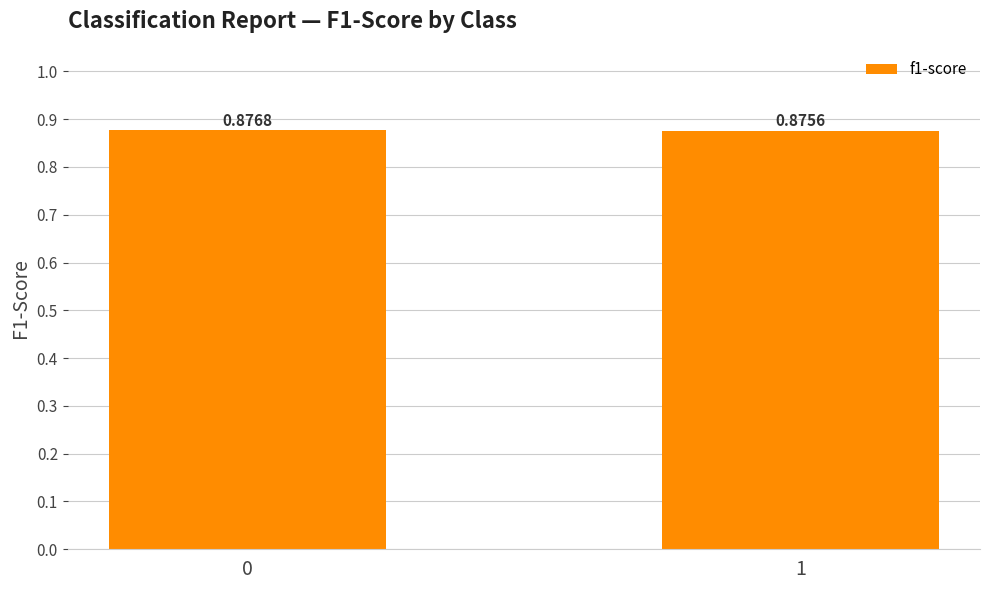

Where is the data nearest to the value 0?

1